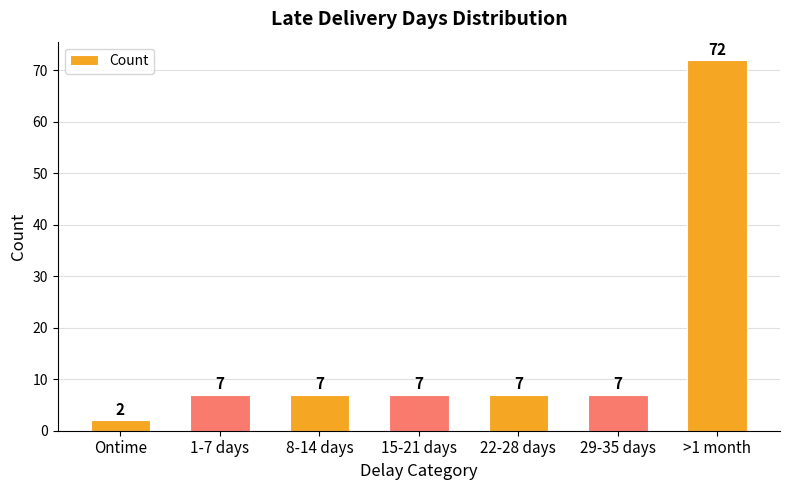

True or false: the data shows 7 at 15-21 days.

True